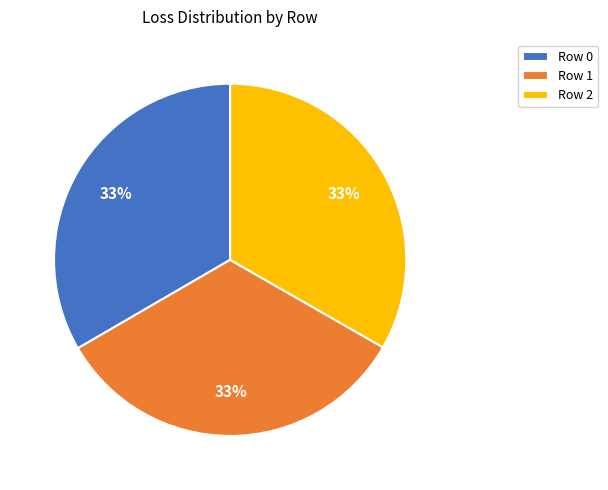

Approximately how many times larger is the value at Row 1 compared to Row 0?

1.0